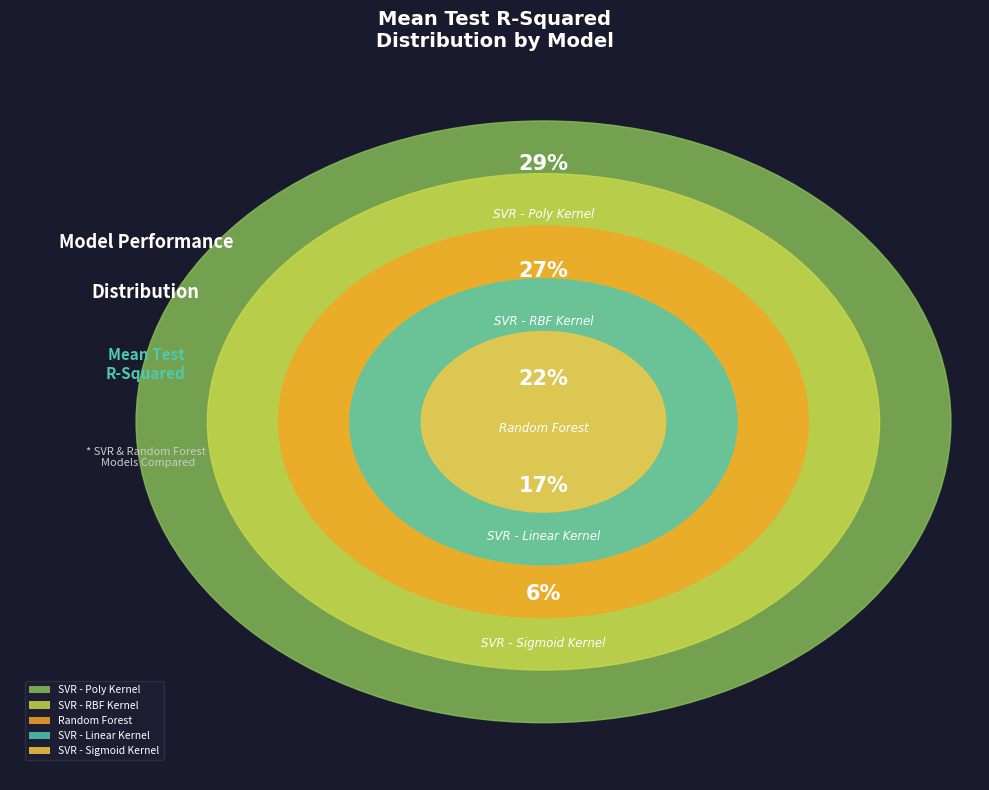

Is SVR - Linear Kernel the majority of the pie?

No